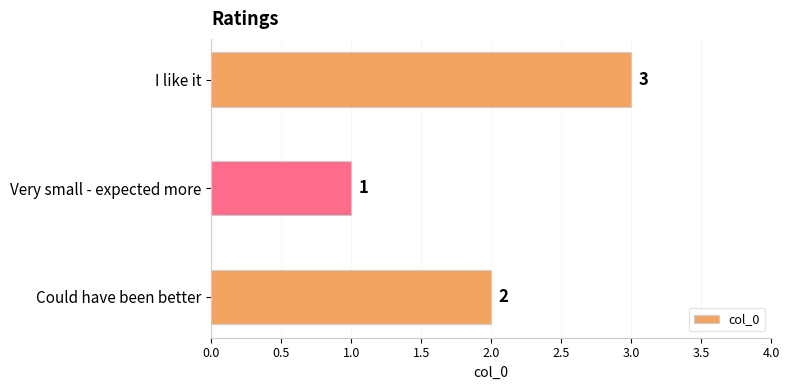

How many values are below 2?

1